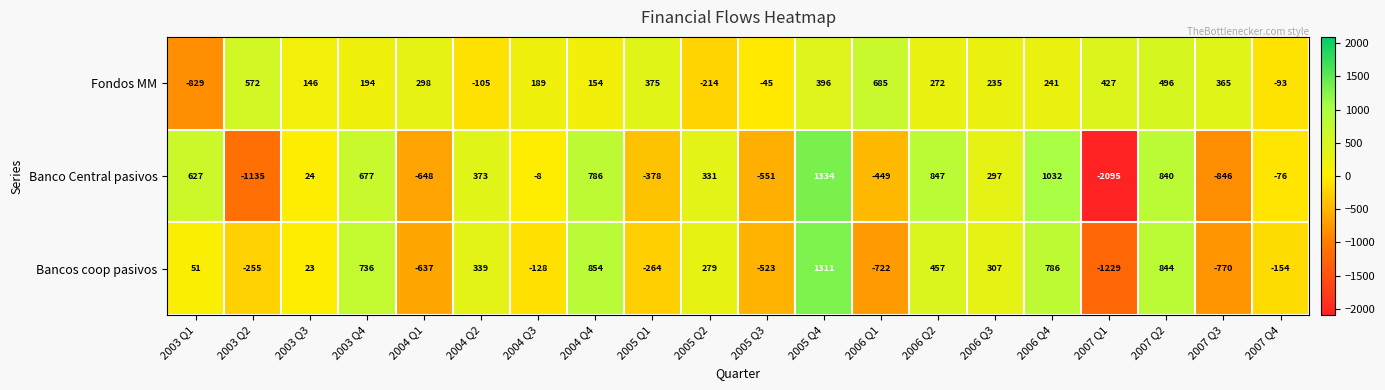

List the series in order of their peak value, highest first.

Banco Central pasivos, Bancos coop pasivos, Fondos MM